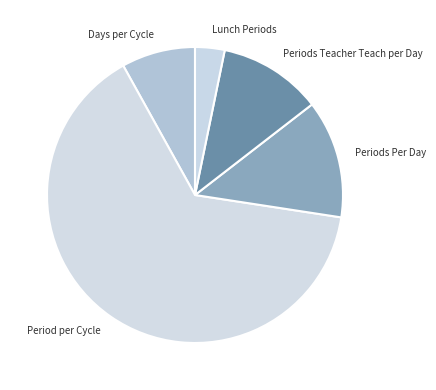

How many slices are in this pie chart?

5